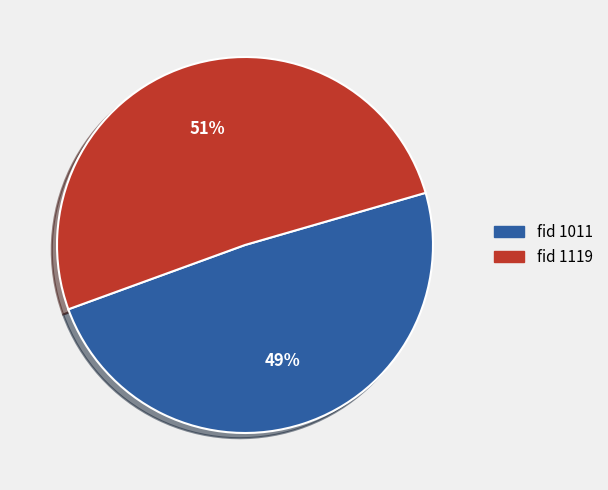

Count the number of slices in the pie.

2